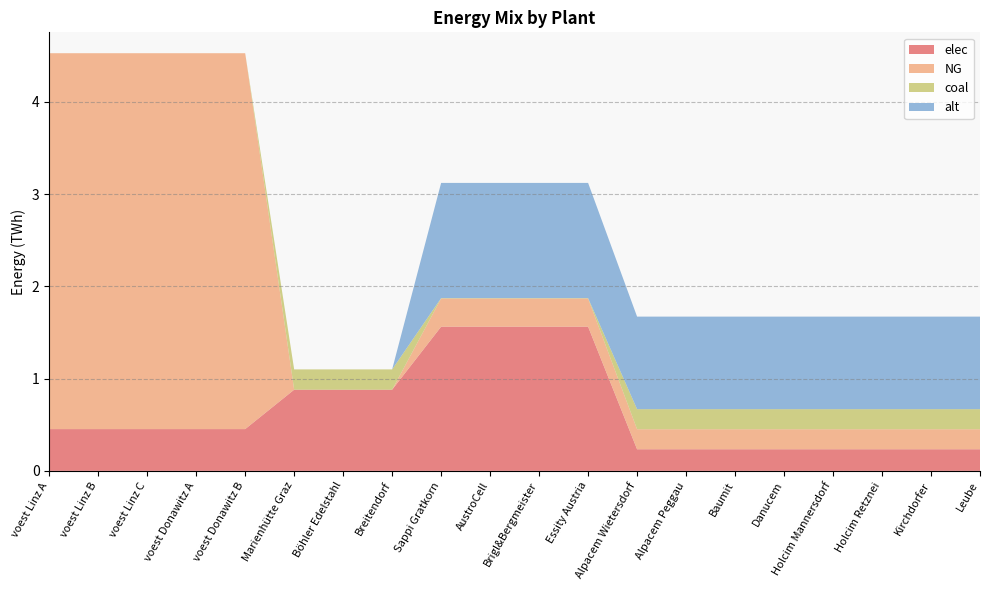

Reading left to right, what are all the values shown in this chart?

elec: 0.5	0.5	0.5	0.5	0.5	0.9	0.9	0.9	1.6	1.6	1.6	1.6	0.2	0.2	0.2	0.2	0.2	0.2	0.2	0.2
NG: 4.1	4.1	4.1	4.1	4.1	0.0	0.0	0.0	0.3	0.3	0.3	0.3	0.2	0.2	0.2	0.2	0.2	0.2	0.2	0.2
coal: 0.0	0.0	0.0	0.0	0.0	0.2	0.2	0.2	0.0	0.0	0.0	0.0	0.2	0.2	0.2	0.2	0.2	0.2	0.2	0.2
alt: 0.0	0.0	0.0	0.0	0.0	0.0	0.0	0.0	1.2	1.2	1.2	1.2	1.0	1.0	1.0	1.0	1.0	1.0	1.0	1.0